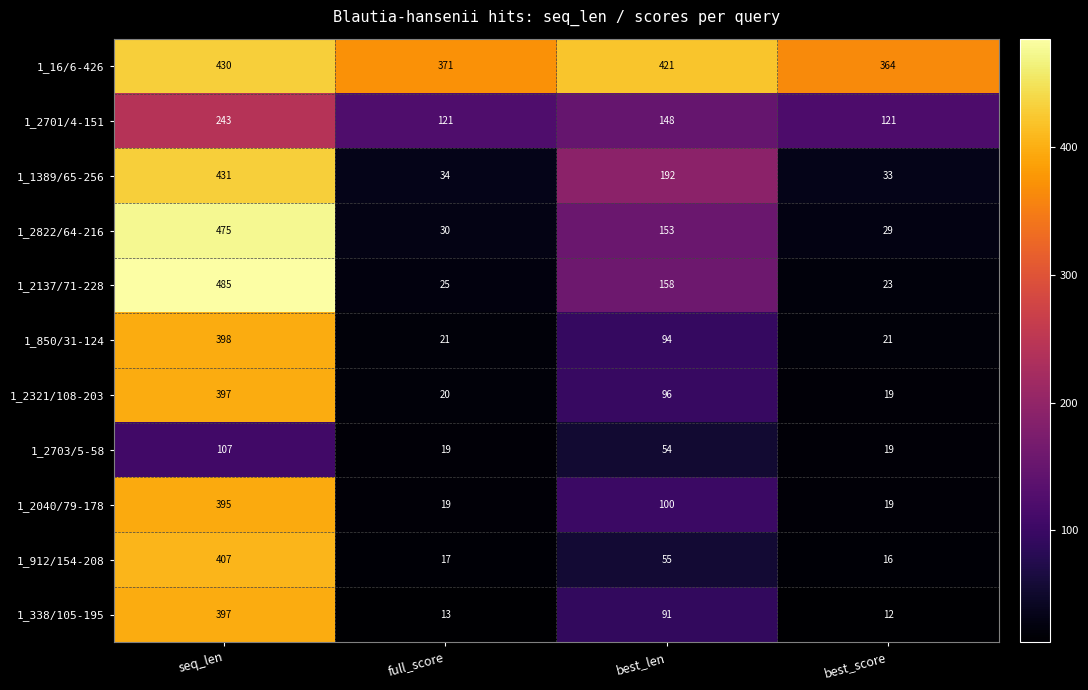

What is the maximum value shown in the chart?

485